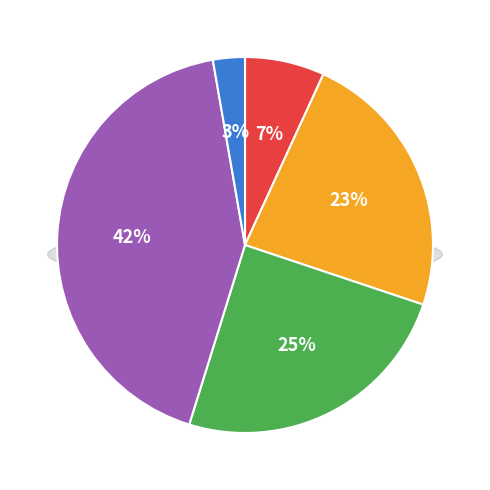

Does Theft account for over 50% of the chart?

No